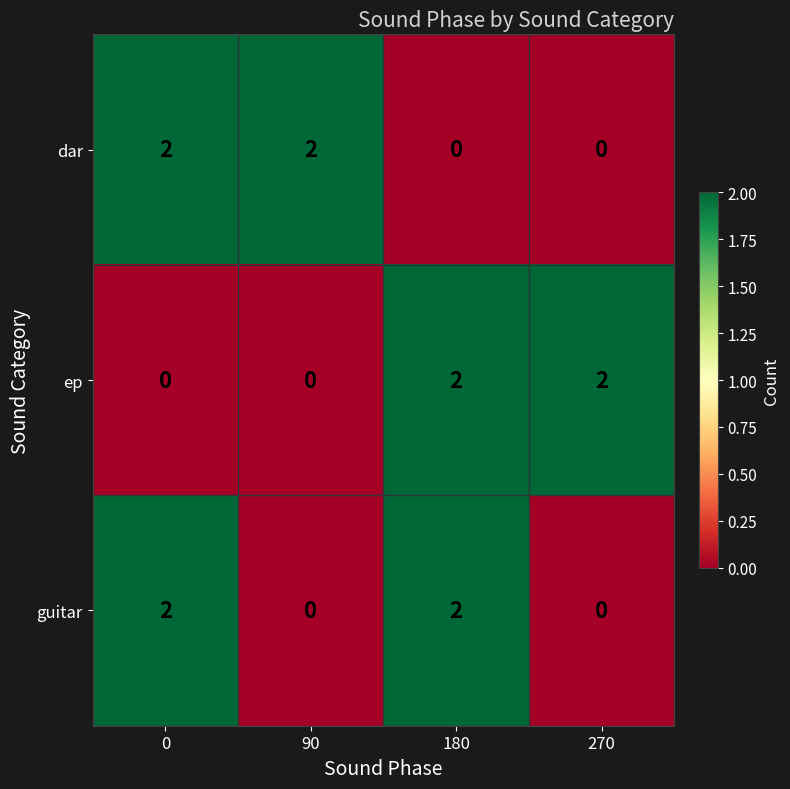

Reading left to right, transcribe all the data shown in this chart.

dar: 0=2	90=2	180=0	270=0
ep: 0=0	90=0	180=2	270=2
guitar: 0=2	90=0	180=2	270=0